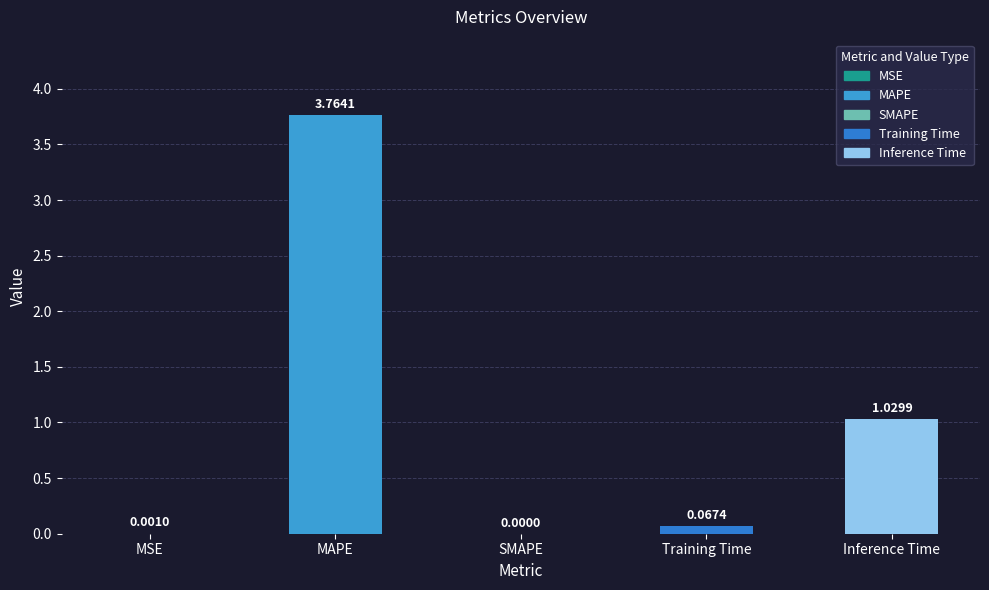

Where is the data nearest to the value 1?

Inference Time